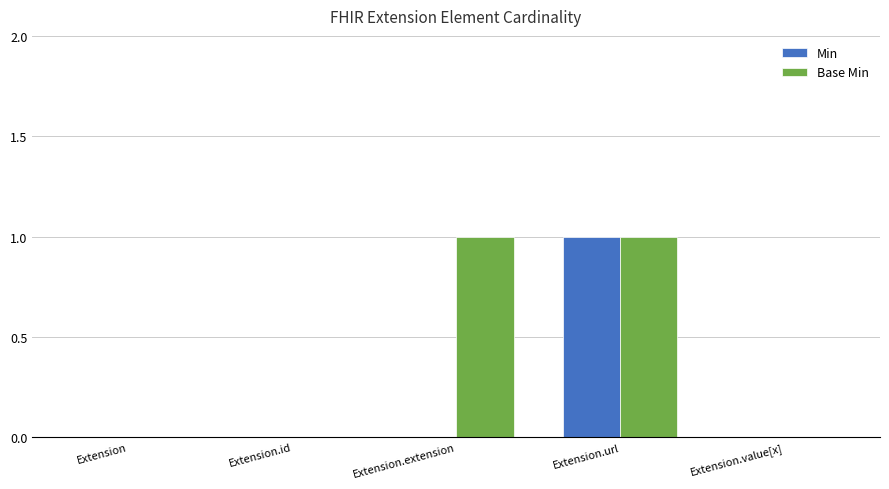

The Base Min series shows 1 at Extension.extension. True or false?

True